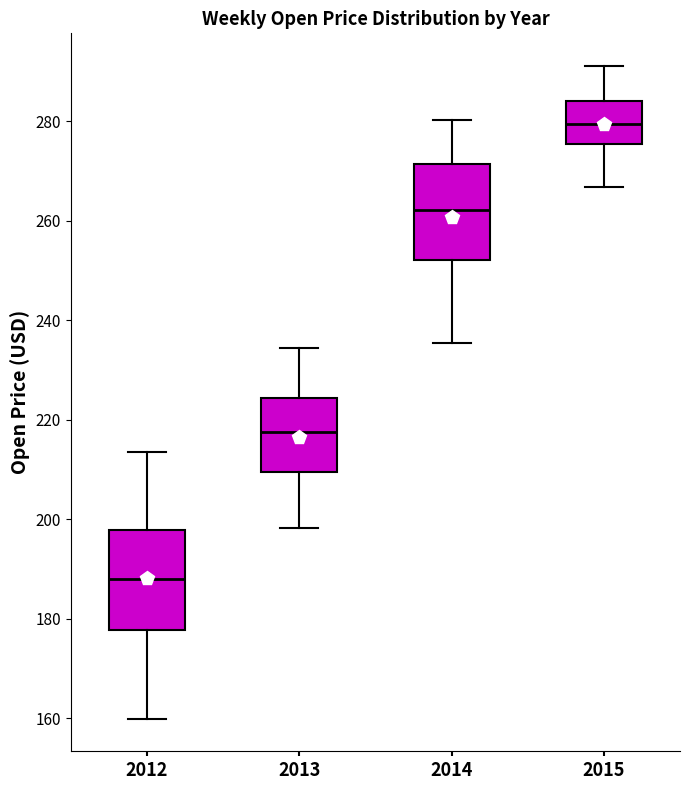

Reading left to right, transcribe this box plot: for each box, give where its median line is, the range the box spans, and where its two whiskers end, as read against the y-axis. The values are not printed on the chart, so give them approximately, as read against the axis.

2012: median 188, box 178 to 198, whiskers 160 to 214
2013: median 218, box 210 to 224, whiskers 198 to 234
2014: median 262, box 252 to 272, whiskers 236 to 280
2015: median 280, box 276 to 284, whiskers 266 to 292